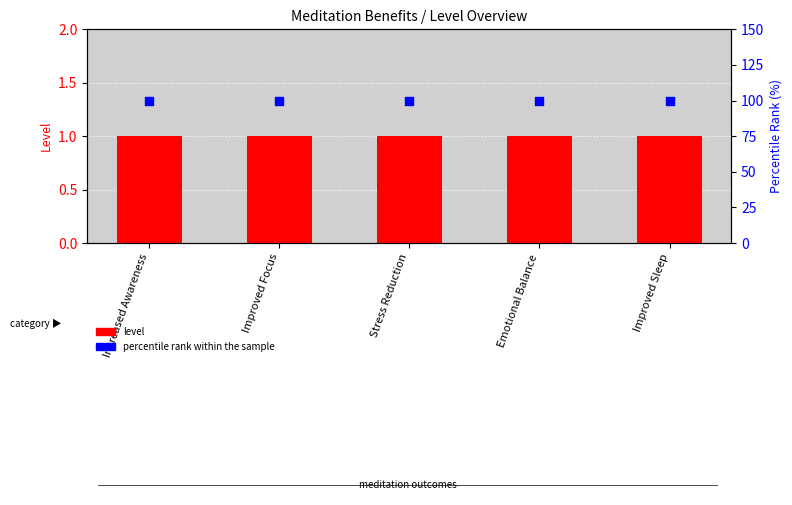

Which series contains the highest Y value?

percentile rank within sample